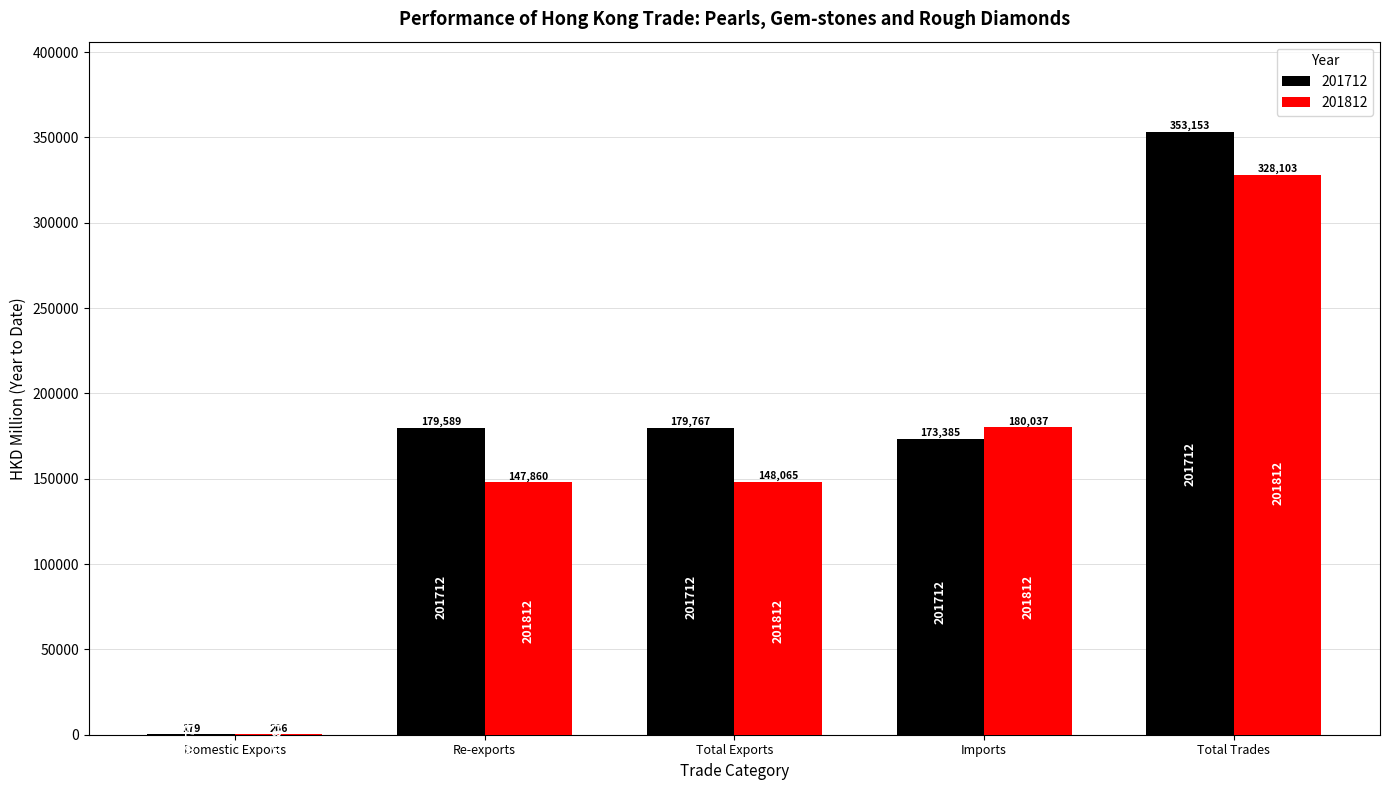

Which category has the highest value in the 201712 series?

Total Trades